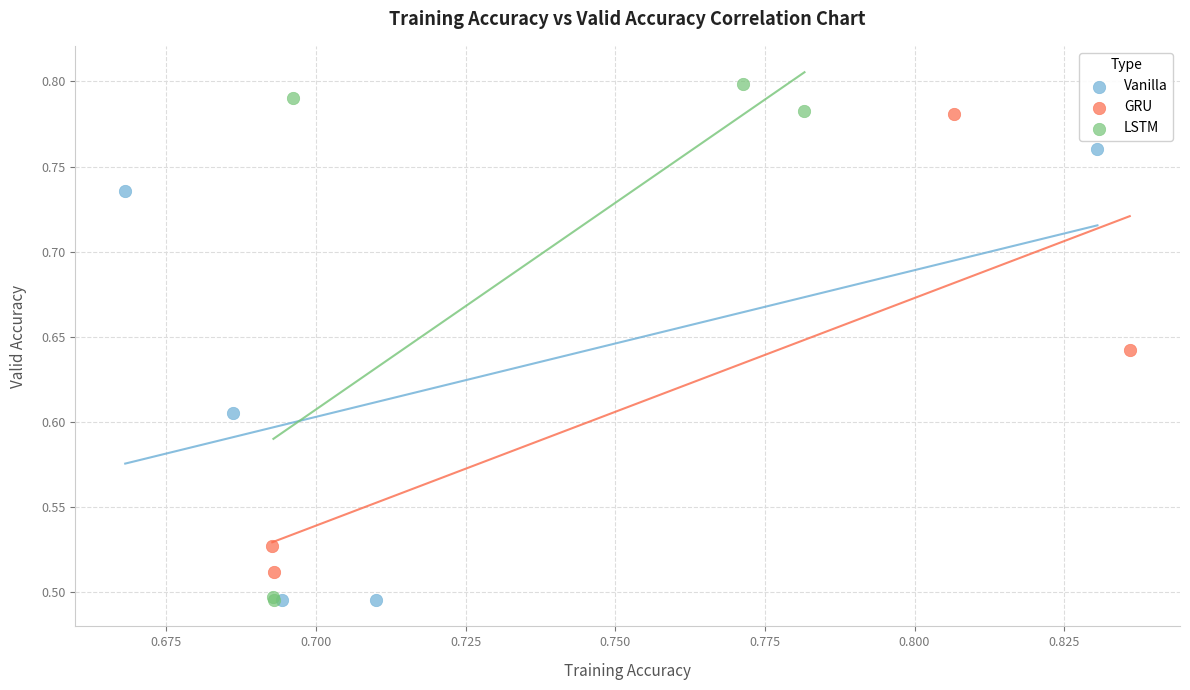

Which series has the widest spread of Y values?

LSTM